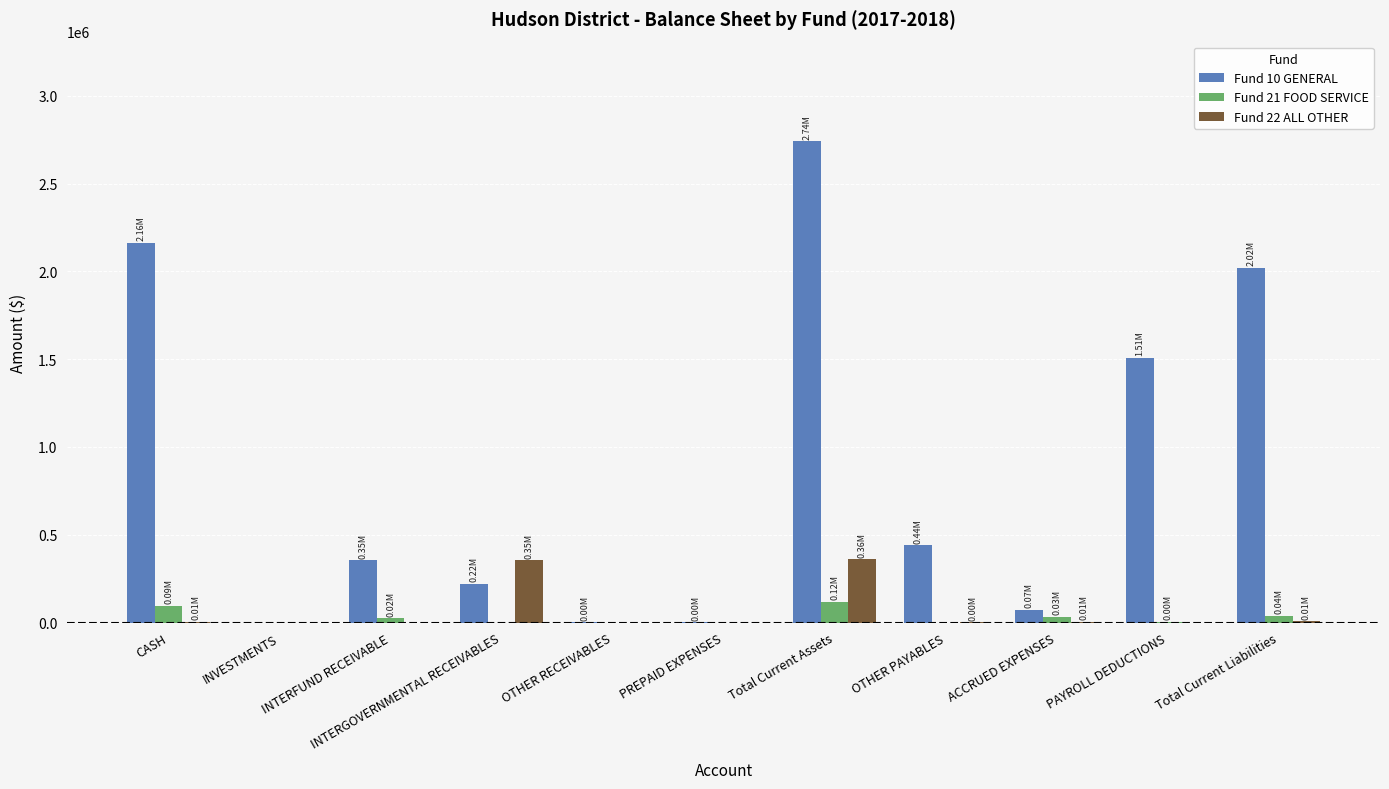

At which category does the chart reach its peak across all series?

Total Current Assets